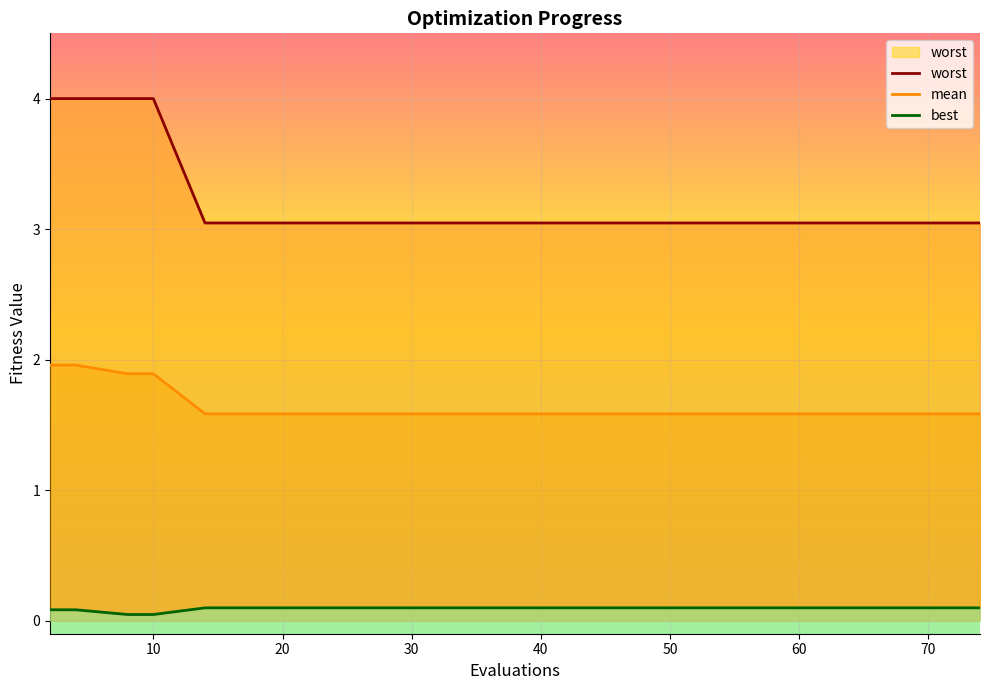

True or false: mean has a value of 1.6 at 70.

True